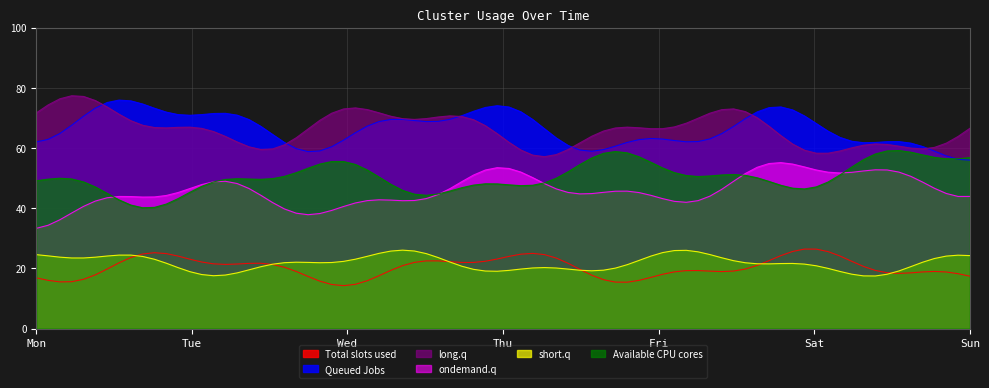

True or false: Queued Jobs and ondemand.q cross at least once.

False